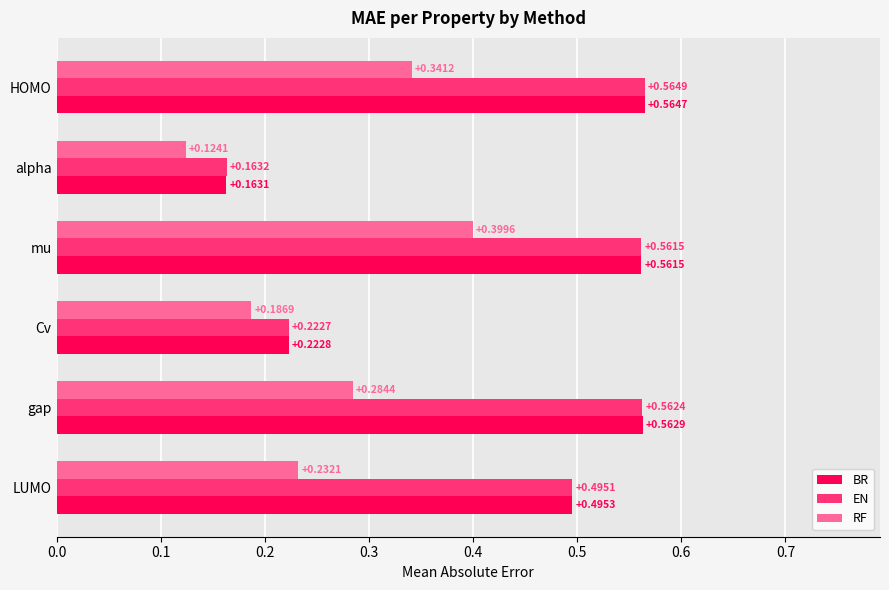

Which series has the widest spread of values?

EN